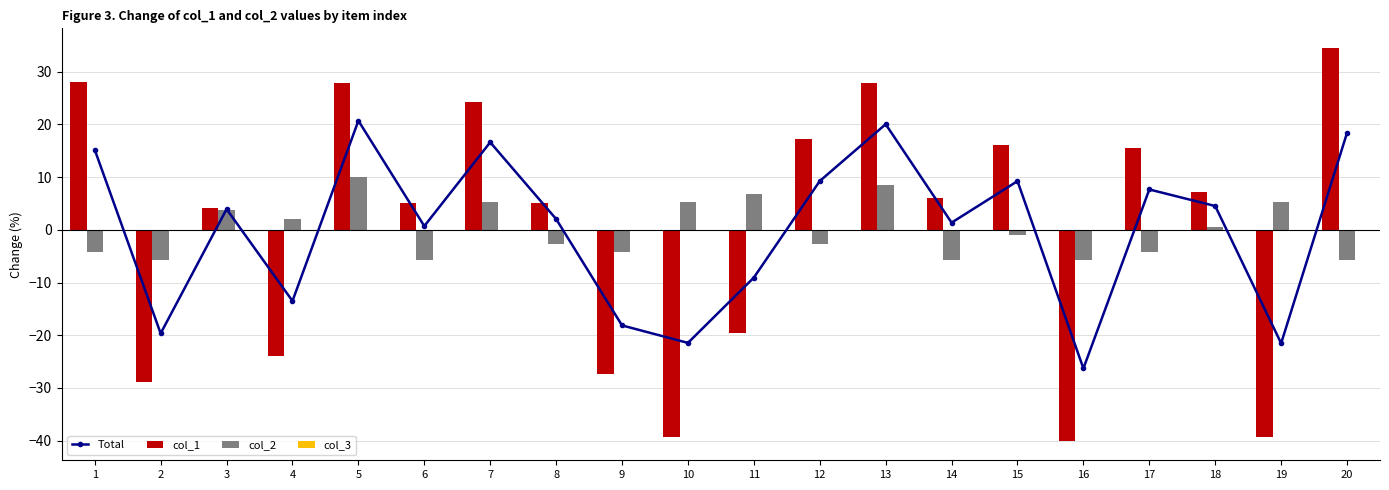

Which series has the largest total across all categories?

col_2